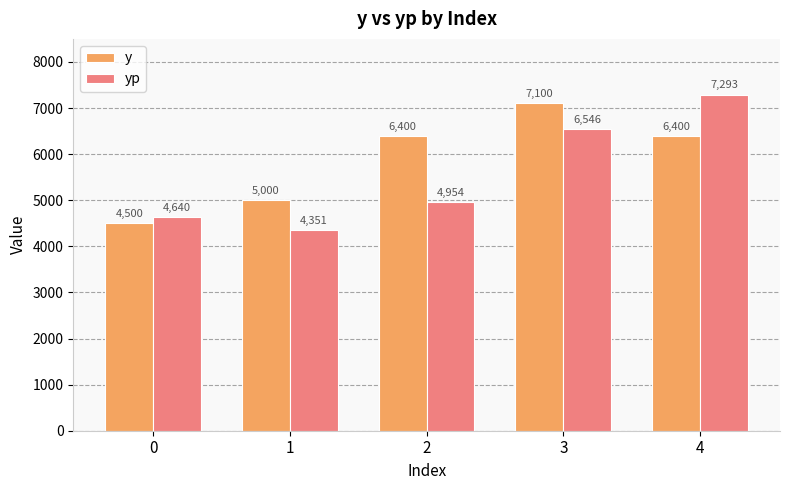

Is the value of yp at 3 greater than the value of y at 0?

Yes